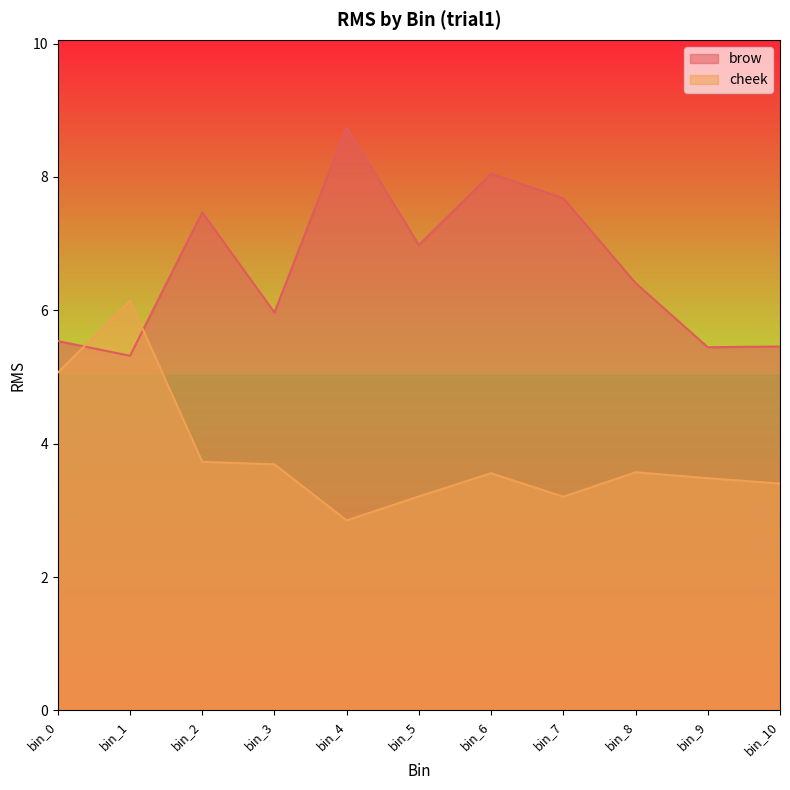

Rank the series by their average value, from highest to lowest.

brow, cheek